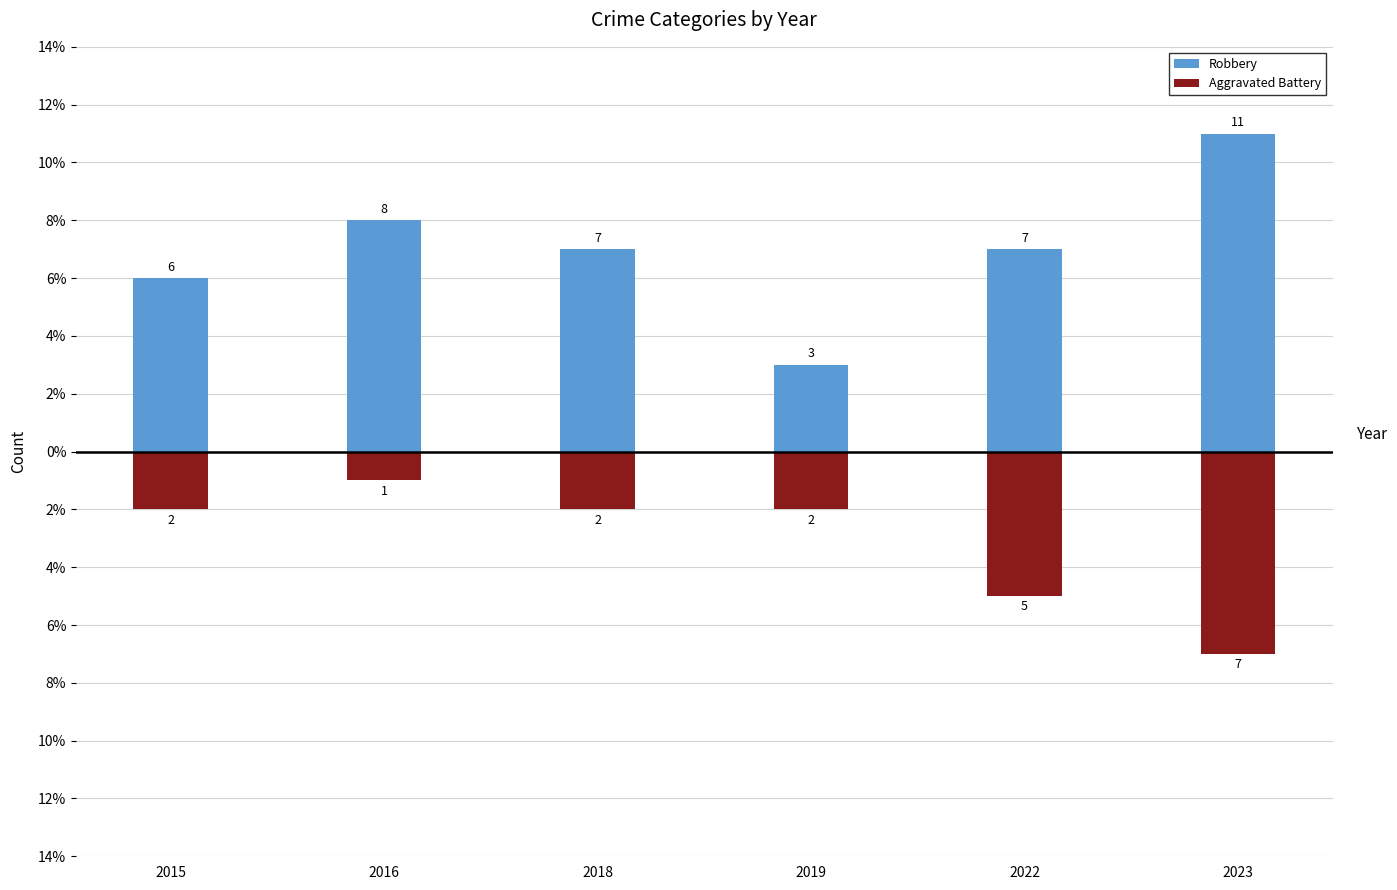

What is the smallest value displayed?

-7